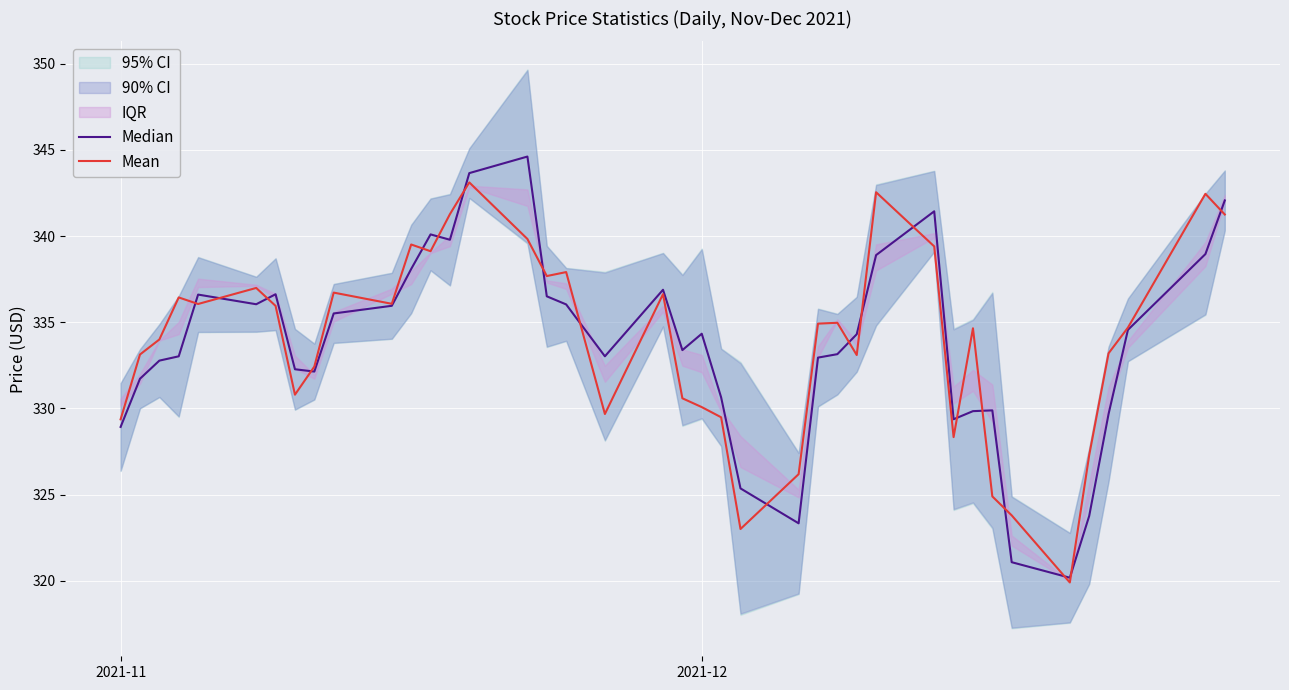

The Mean series shows 330.1 at 2021-12. True or false?

True